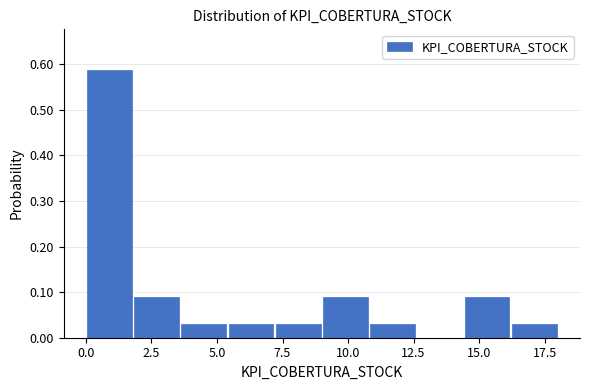

Read against the x-axis, roughly where is the centre of the tallest bar?

1.0